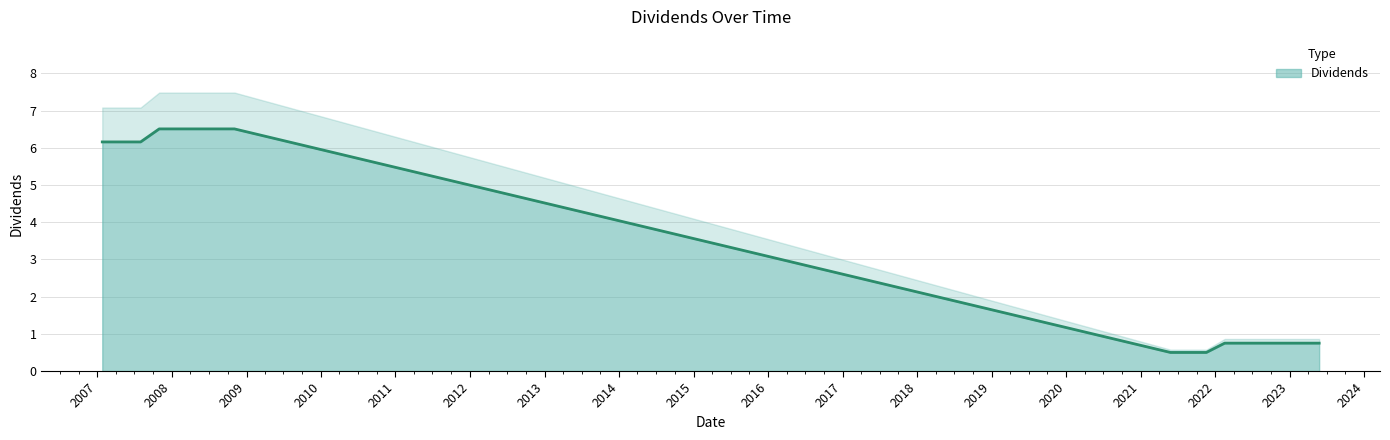

Is it true that the value at 2007-10-31 is 6.5?

True